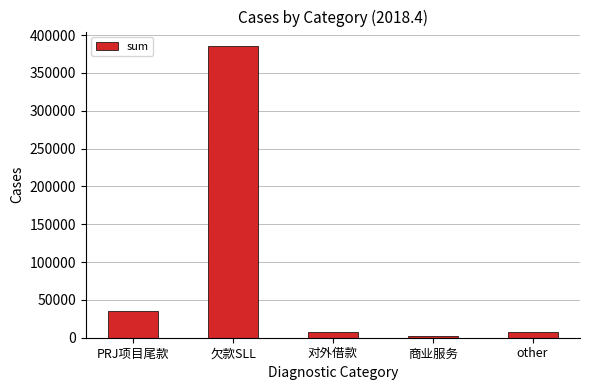

At which label is the value closest to 193775?

PRJ项目尾款